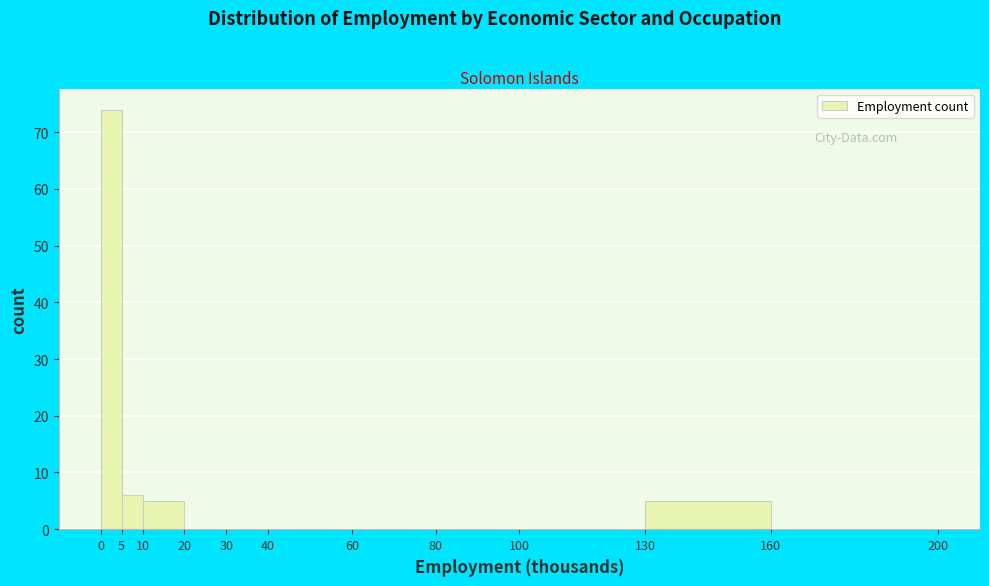

Which range on the x-axis has the tallest bar?

0 to 5